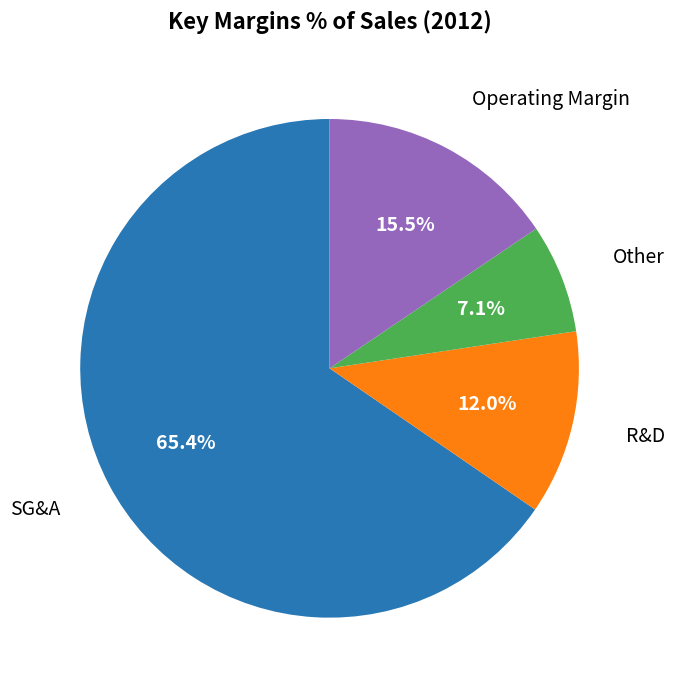

Does any single category account for the majority?

Yes